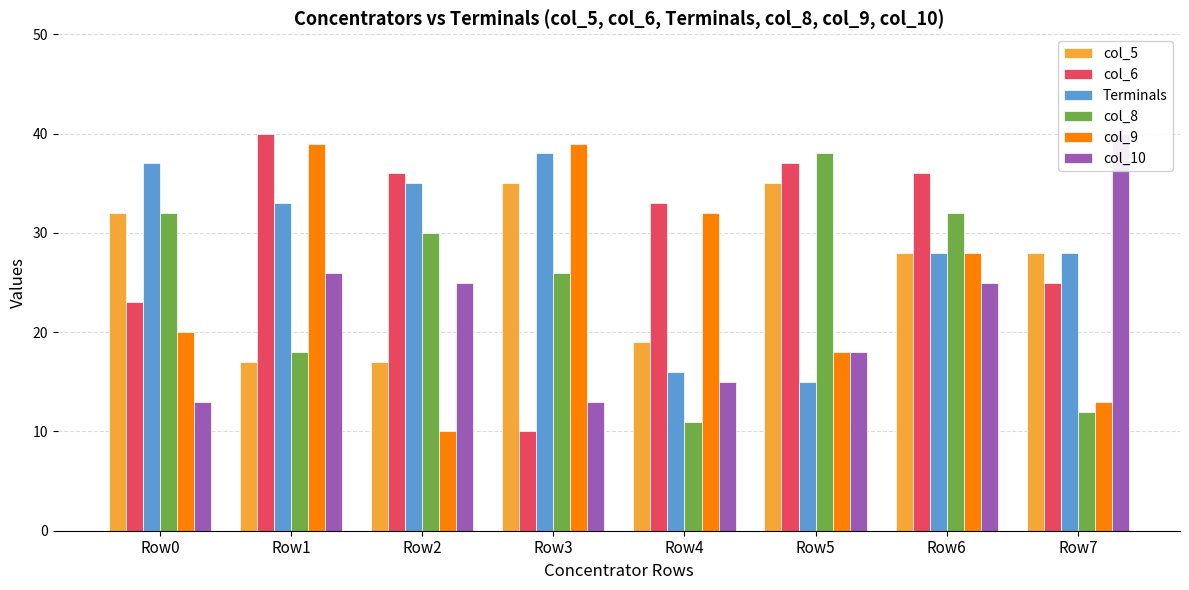

At which label does col_10 reach its peak?

Row7